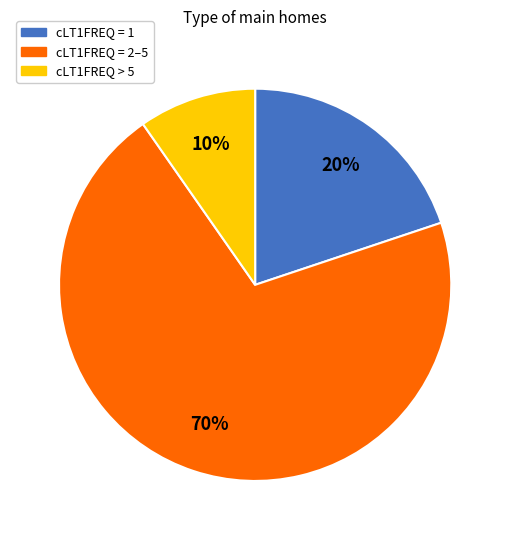

Do cLT1FREQ = 1 and cLT1FREQ = 2–5 together represent more than half of the pie?

Yes